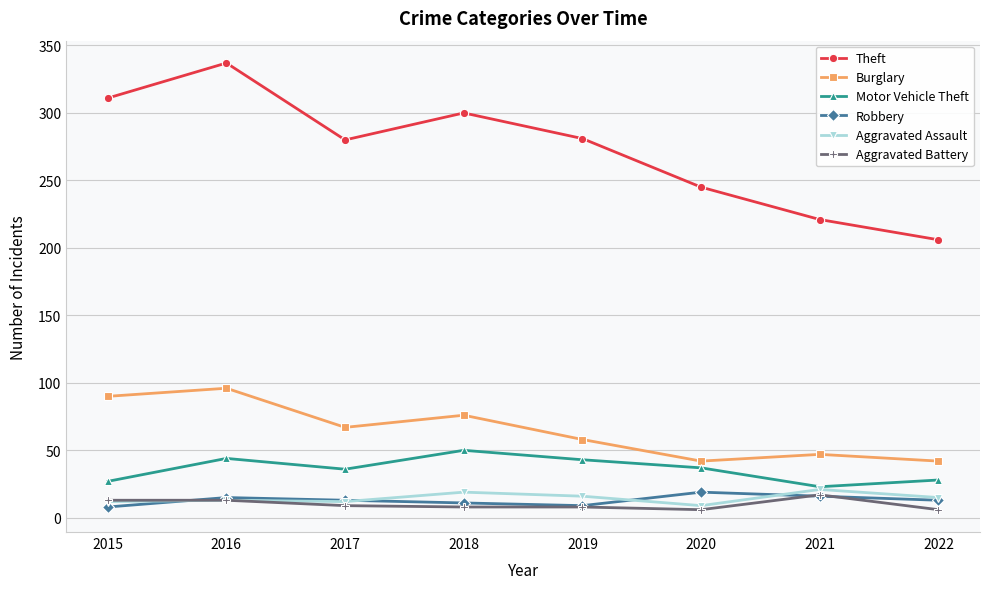

At which category is the sum across all series the highest?

2016